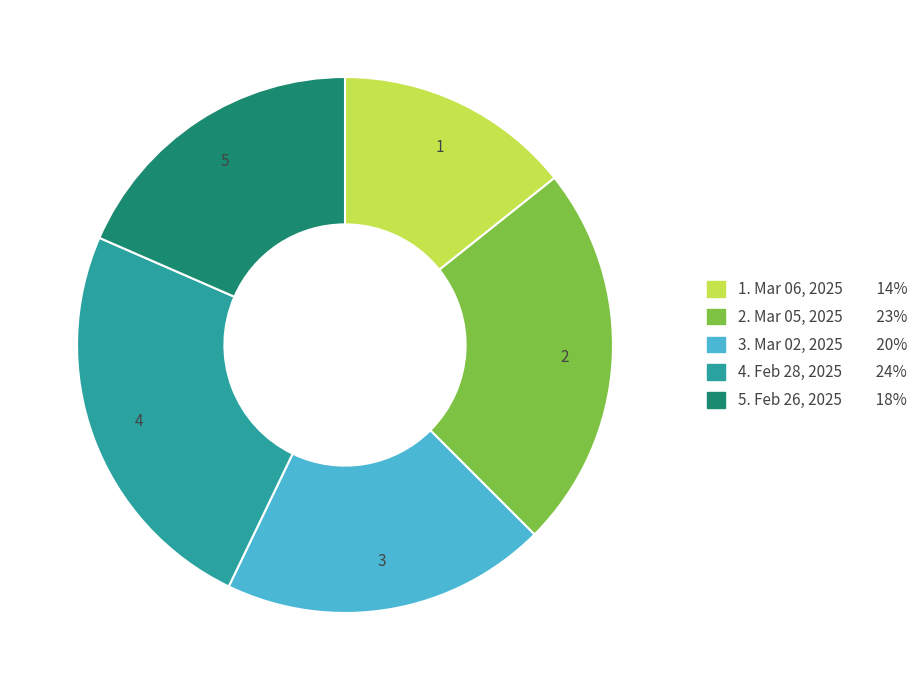

Is there a majority slice in this chart?

No